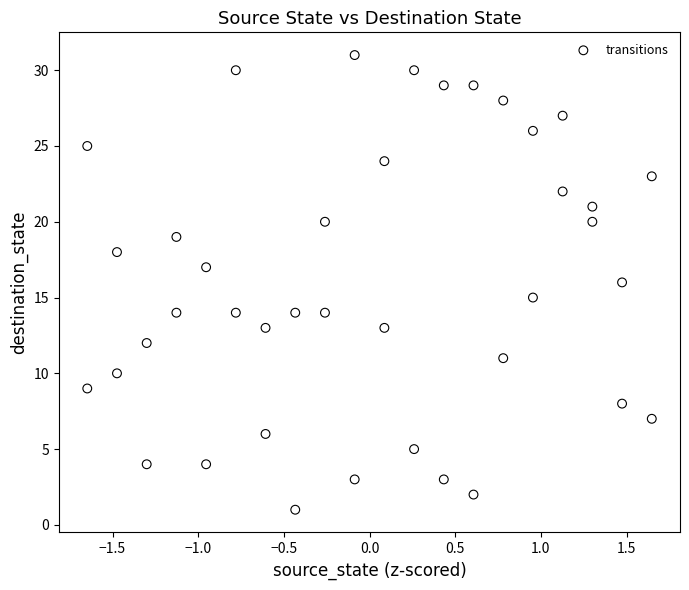

What is the range of Y values (max minus min)?

30